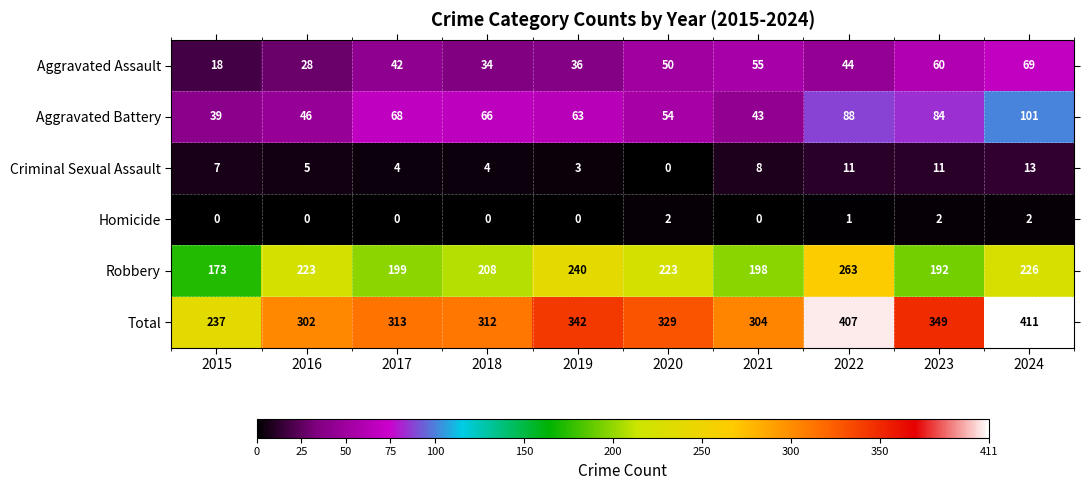

What is the sum of all Robbery values?

2145